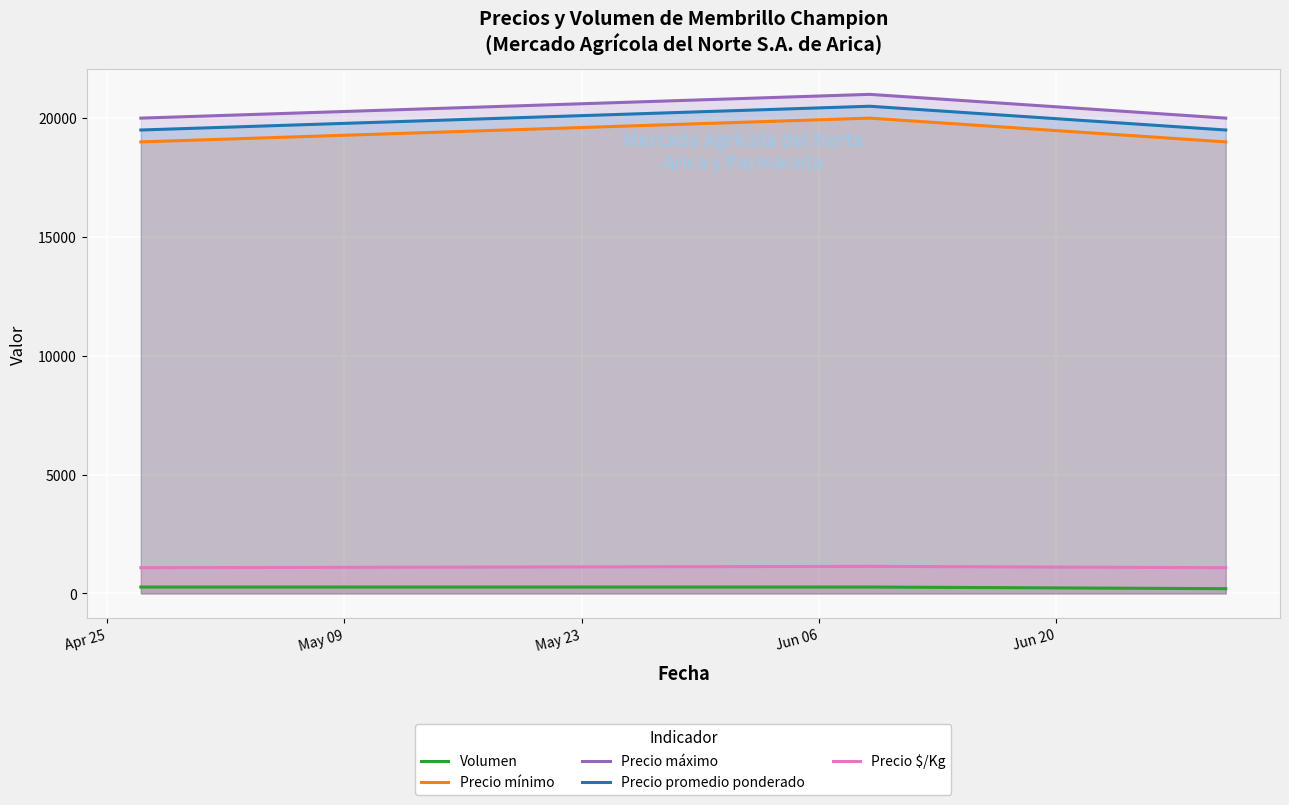

What is the lowest value of the Precio $/Kg series?

1083